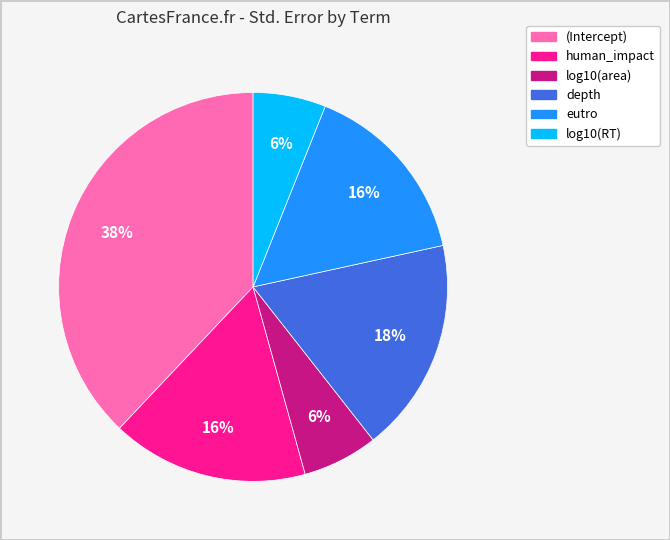

Which category has the biggest portion of the pie?

(Intercept)